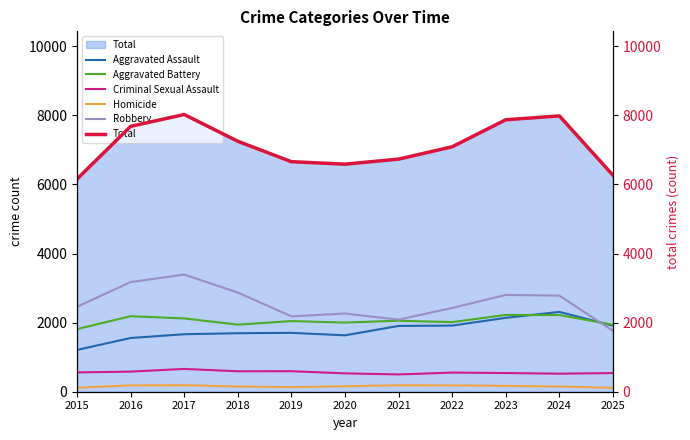

What is the difference between the highest and lowest values at 2019?

6524